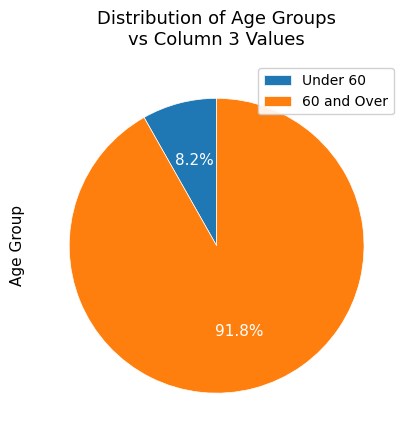

Rank the categories by value from lowest to highest.

Under 60, 60 and Over